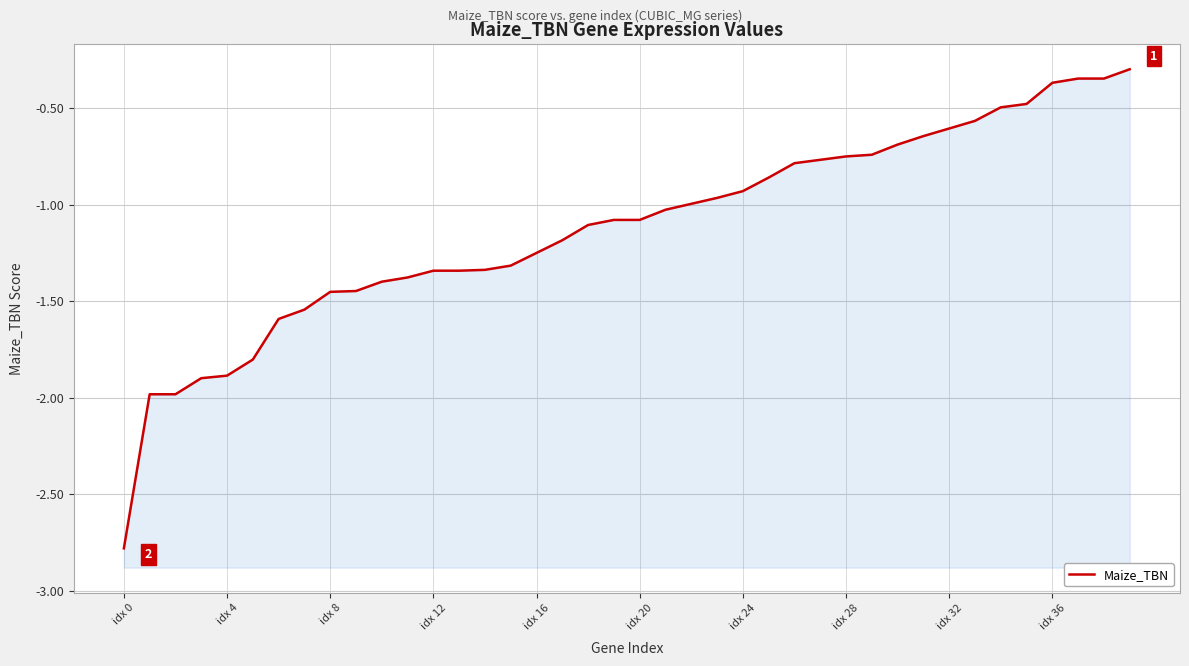

What is the maximum value shown in the chart?

-0.3